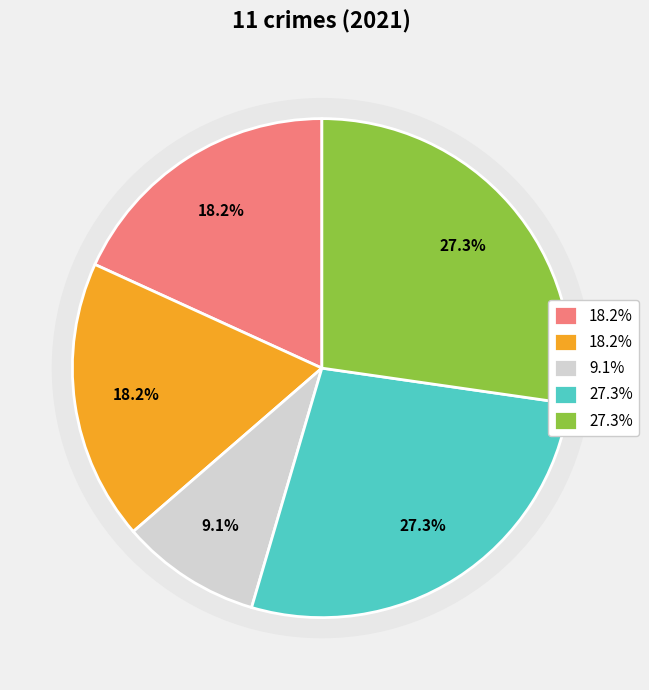

The Aggravated Battery slice represents 23% of the pie. True or false?

False